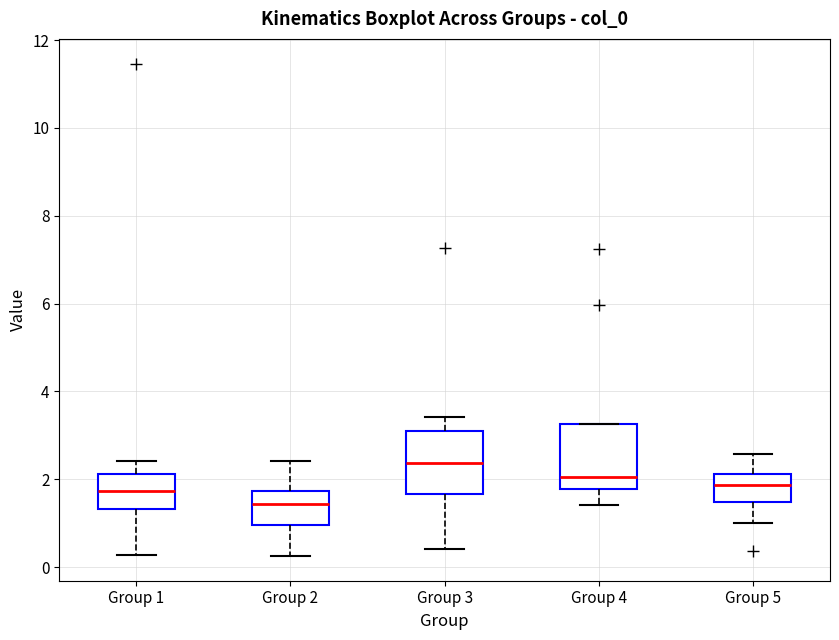

Reading left to right, read every box against the y-axis: the position of its median line, the range the box covers, and the ends of its whiskers. The values are not printed on the chart, so give them approximately, as read against the axis.

Group 1: median 1.8, box 1.4 to 2.2, whiskers 0.2 to 2.4
Group 2: median 1.4, box 1.0 to 1.8, whiskers 0.2 to 2.4
Group 3: median 2.4, box 1.6 to 3.2, whiskers 0.4 to 3.4
Group 4: median 2.0, box 1.8 to 3.2, whiskers 1.4 to 3.2
Group 5: median 1.8, box 1.4 to 2.2, whiskers 1.0 to 2.6